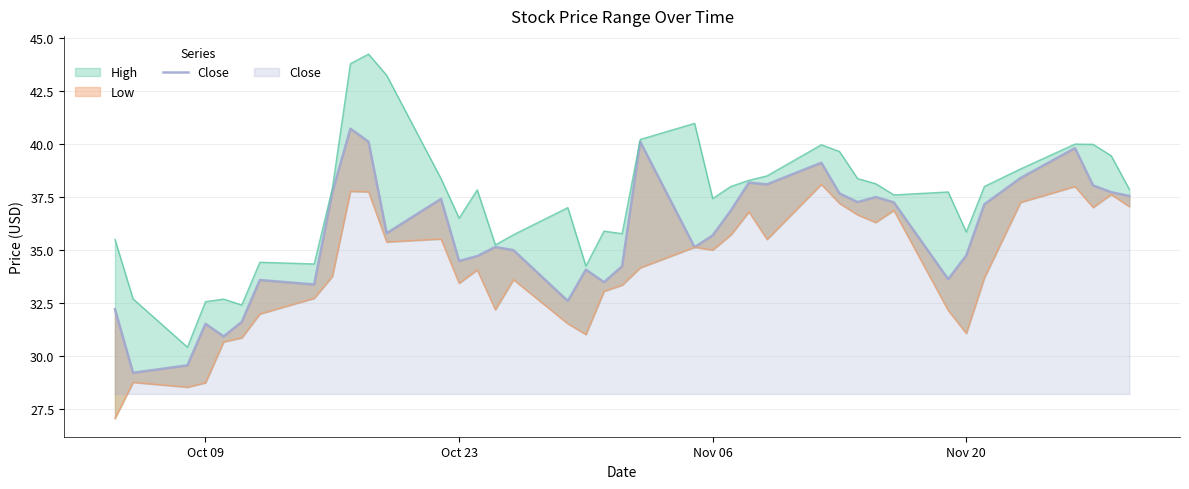

Is it true that the value at 36 is 21.5?

False